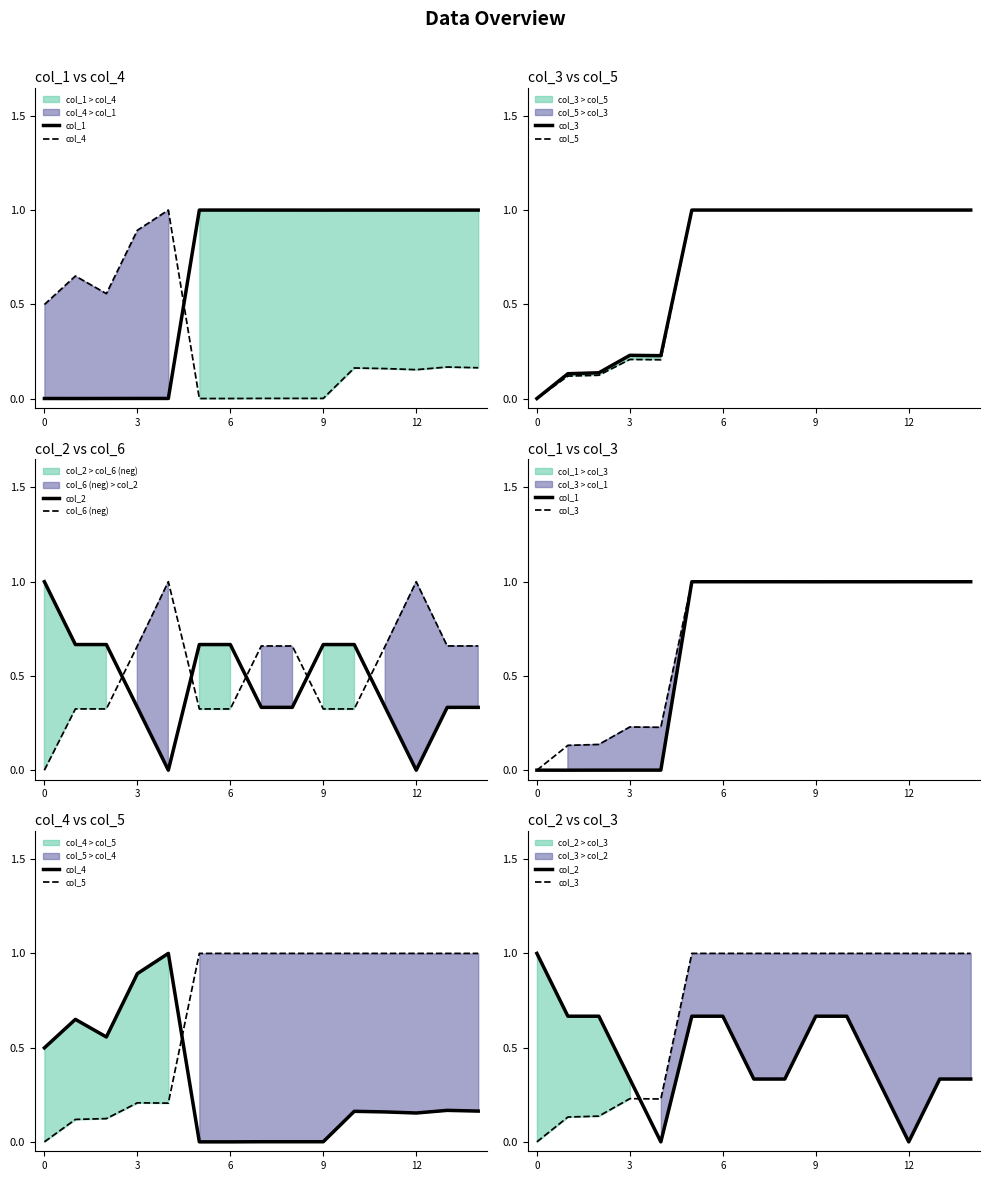

What is the total value across all series at 13?

4.2